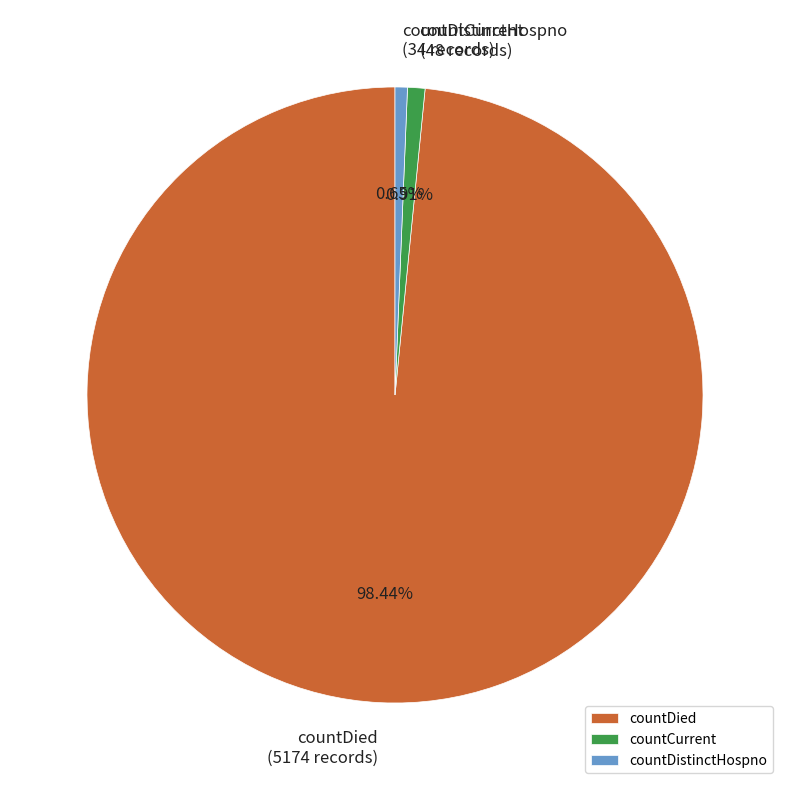

Does countDied account for over 50% of the chart?

Yes